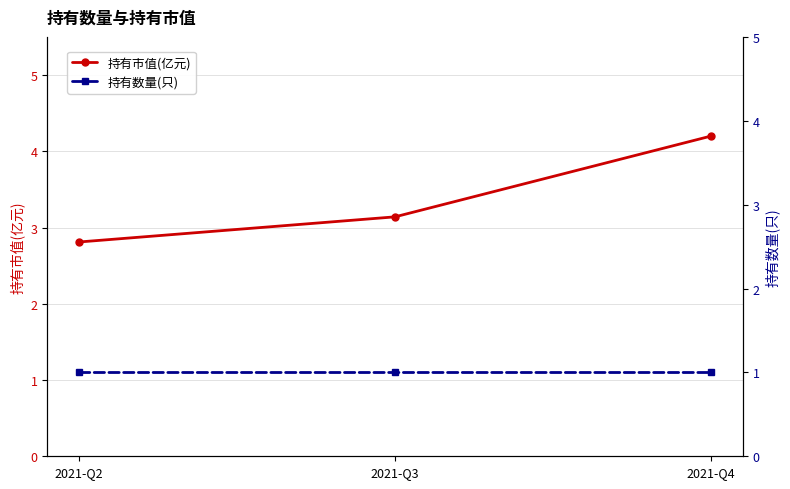

List the labels in order of 持有数量(只) value, largest first.

2021-Q2, 2021-Q3, 2021-Q4